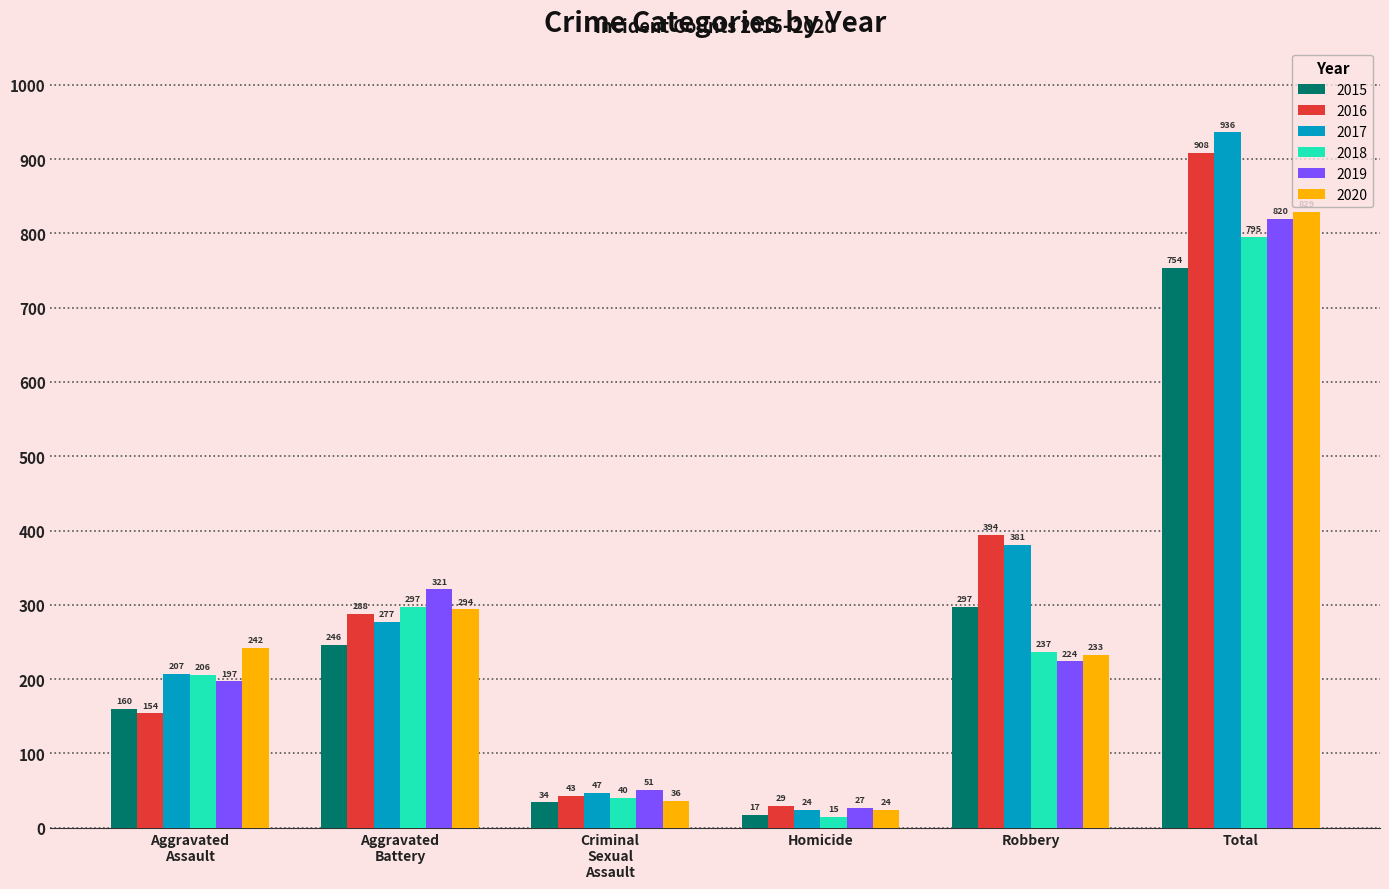

Reading right to left, what are all the values shown in this chart?

2015: 754	297	17	34	246	160
2016: 908	394	29	43	288	154
2017: 936	381	24	47	277	207
2018: 795	237	15	40	297	206
2019: 820	224	27	51	321	197
2020: 829	233	24	36	294	242